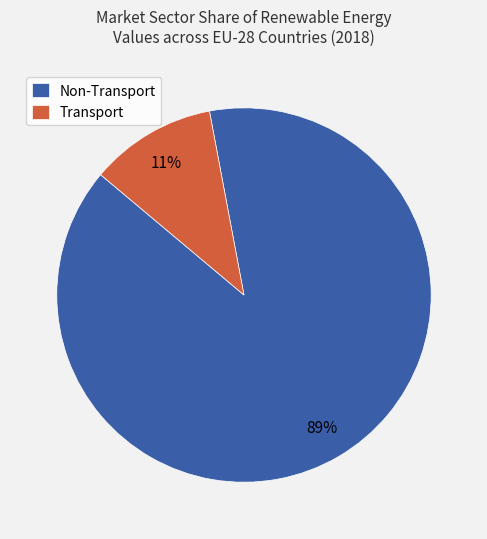

Combined, do Non-Transport and Transport account for over 50%?

Yes